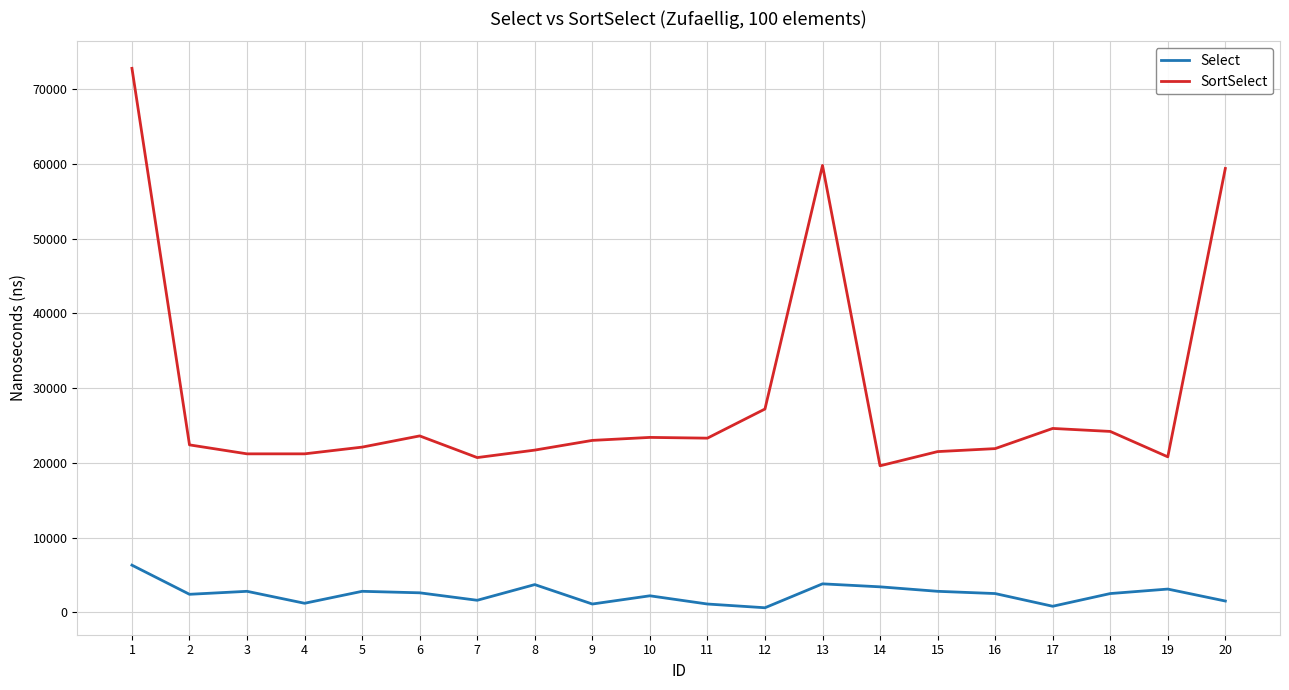

List the series in order of their peak value, highest first.

SortSelect, Select